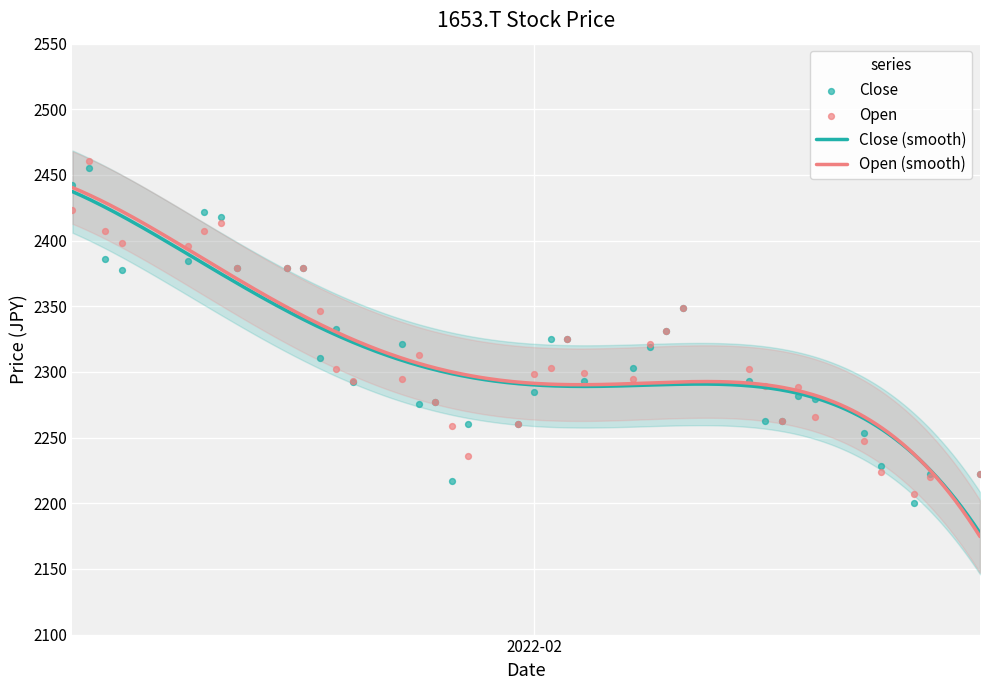

What is the minimum value for Close (smooth)?

2177.3